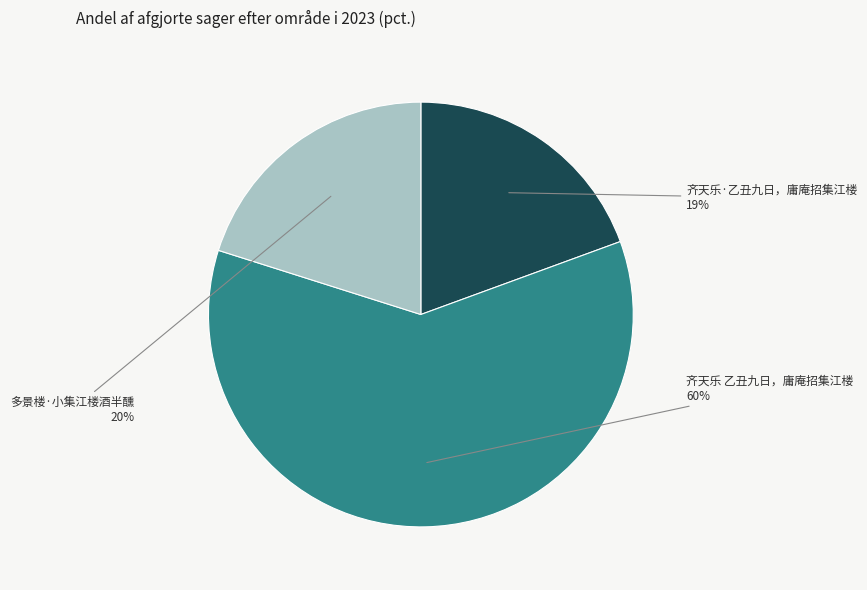

Between 多景楼·小集江楼酒半醺 and 齐天乐 乙丑九日，庸庵招集江楼, which is larger?

齐天乐 乙丑九日，庸庵招集江楼